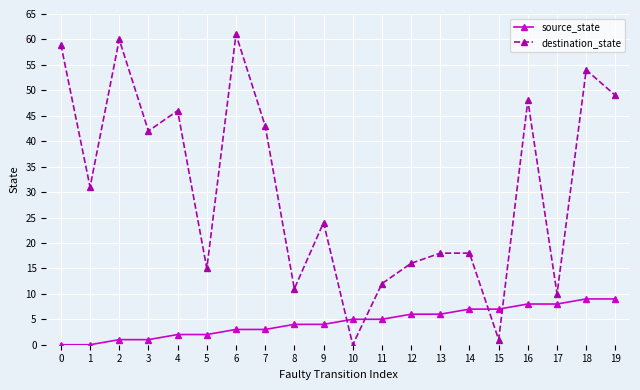

True or false: source_state has a value of 0 at 1.

True